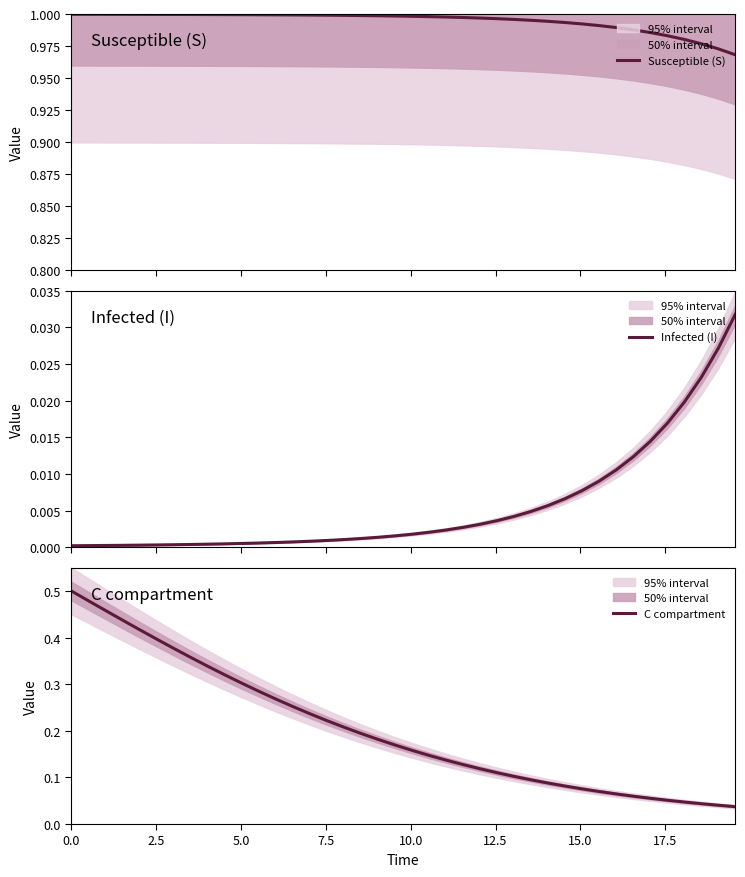

Rank the series by their maximum value, from lowest to highest.

Infected (I), C compartment, Susceptible (S)